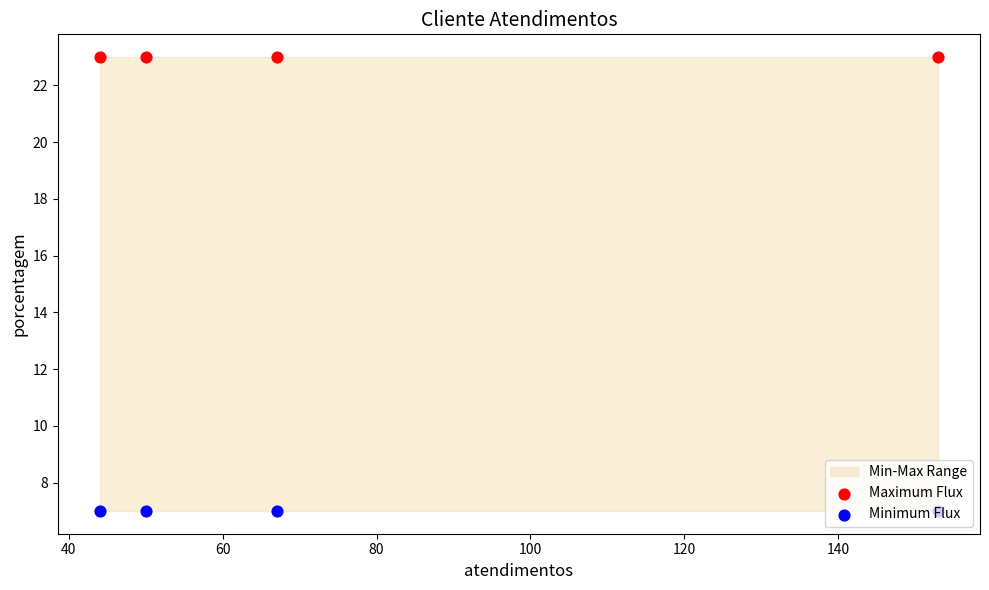

Which series has the largest total across all categories?

Maximum Flux